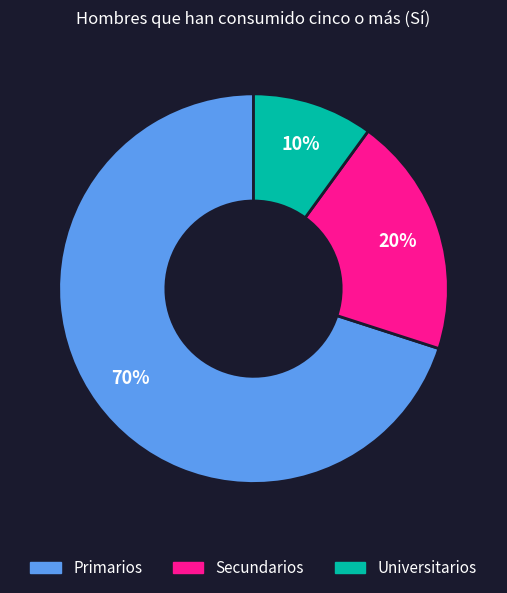

Which slice represents more than half of the pie?

Primarios